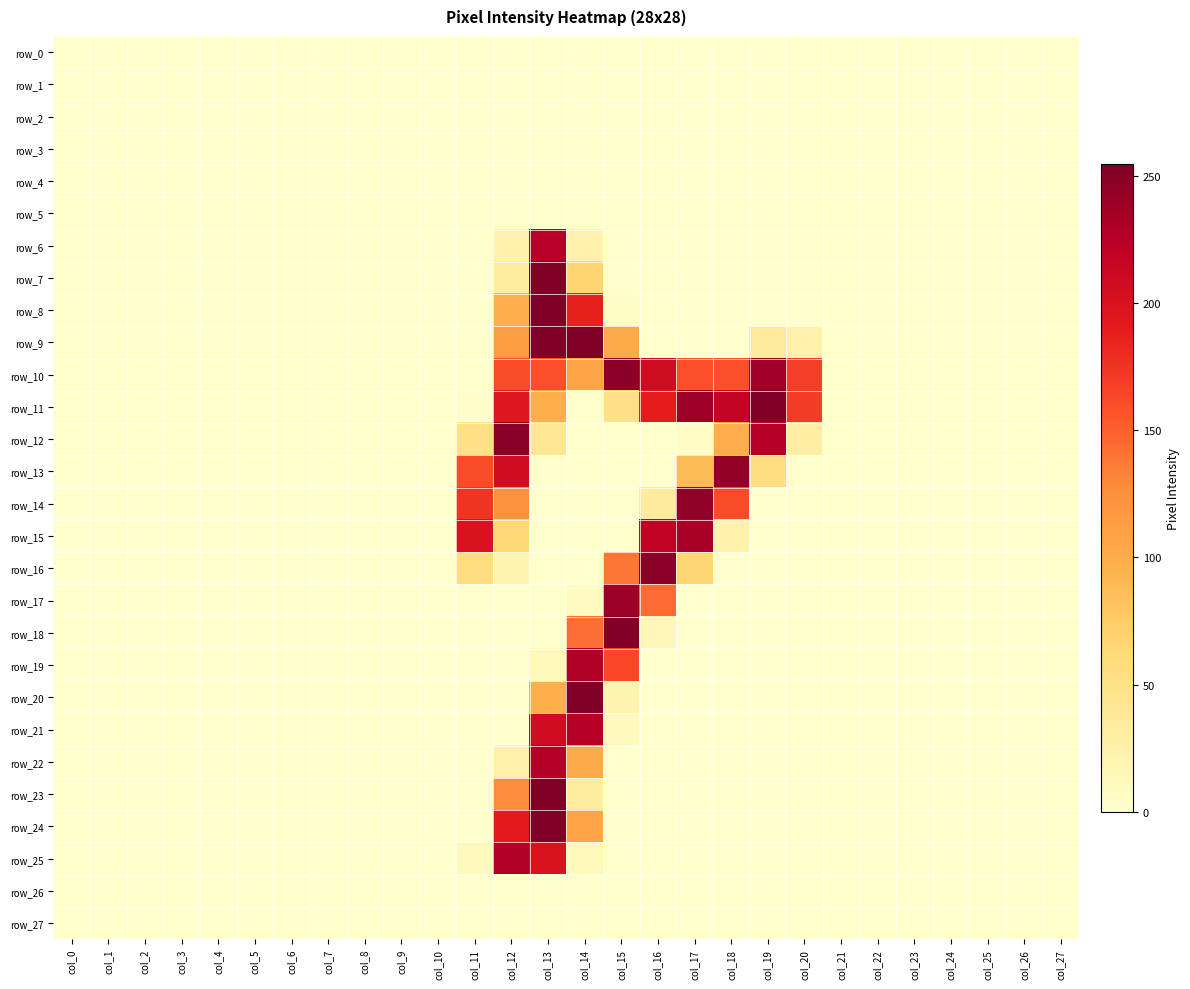

How many data points in row_15 are above 0?

5